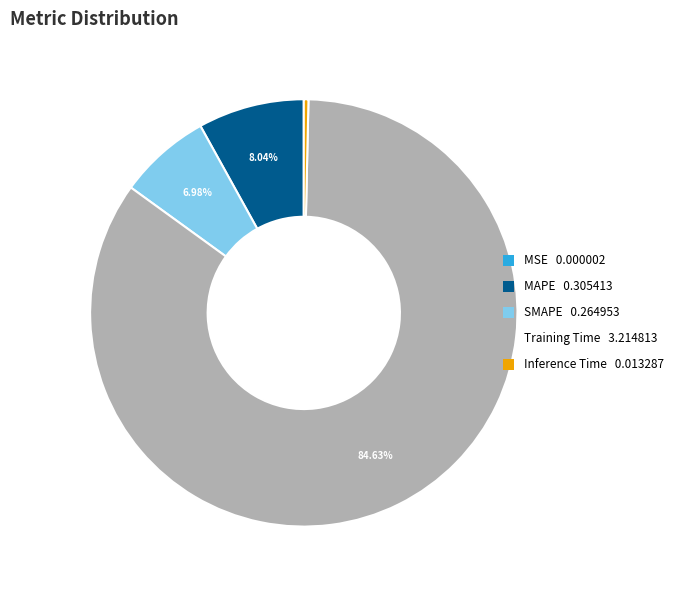

Between SMAPE and MAPE, which is larger?

MAPE